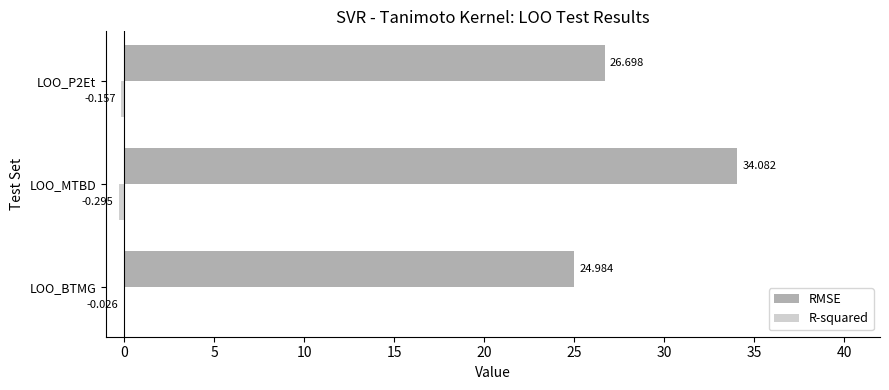

Which category has the highest value in the RMSE series?

LOO_MTBD